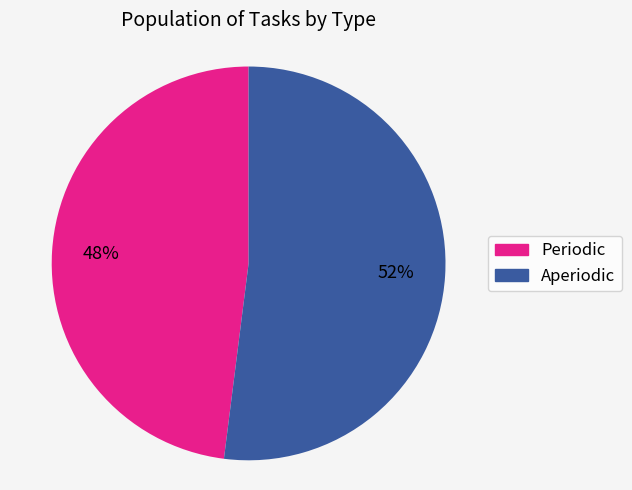

To the nearest percent, what is the average slice percentage?

50%